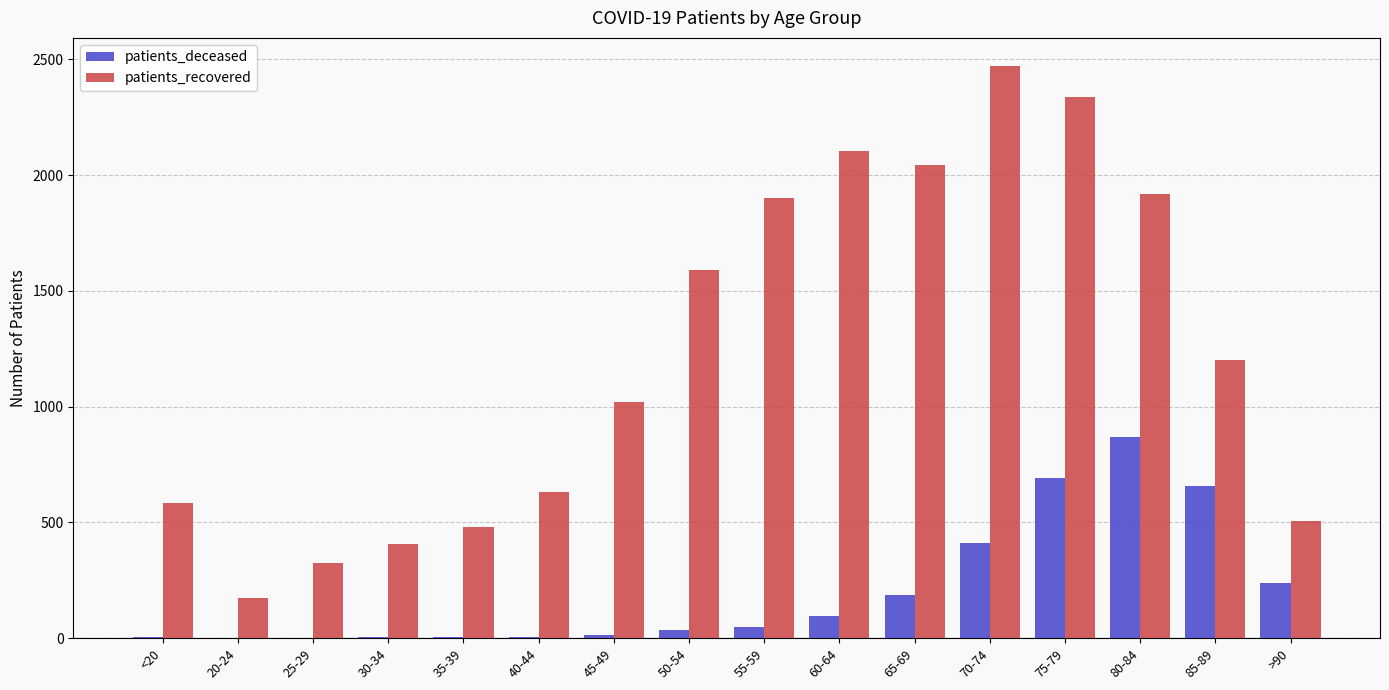

At which category is the sum across all series the highest?

75-79